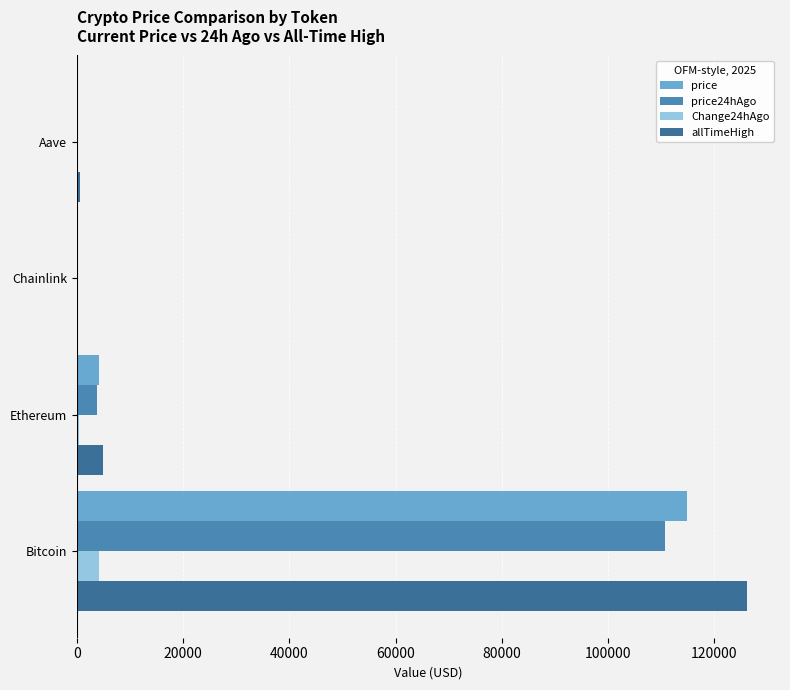

At which category is the sum across all series the highest?

Bitcoin